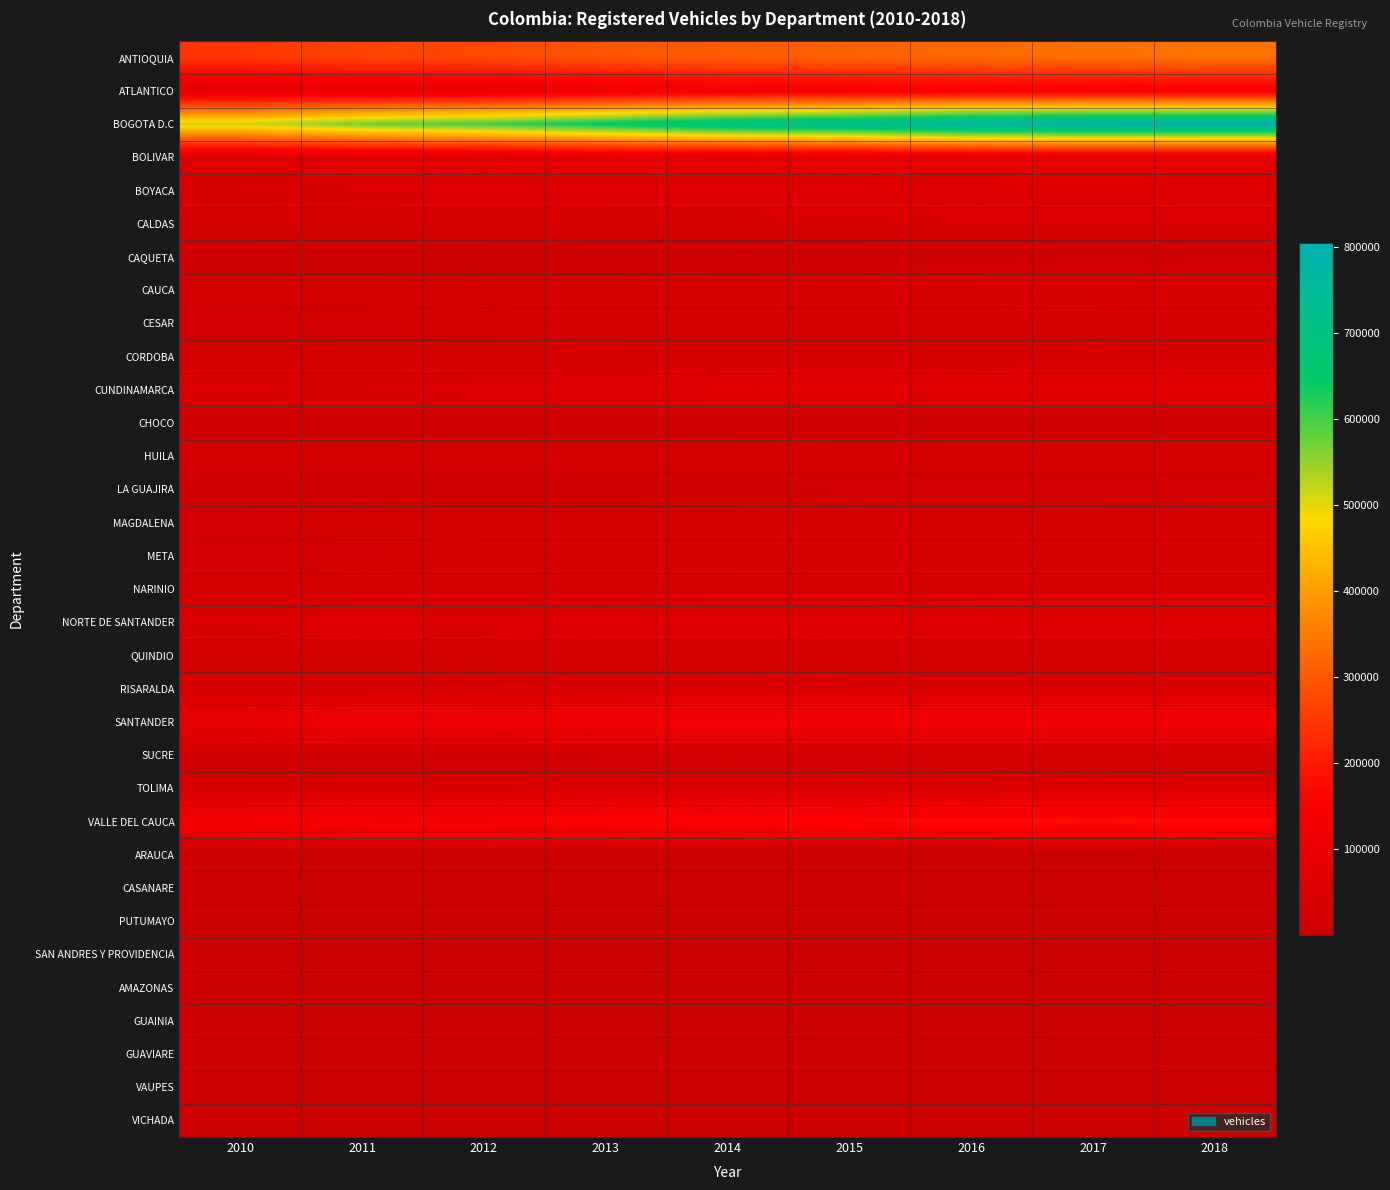

What is the spread (max minus min) of values at 2015?

734085